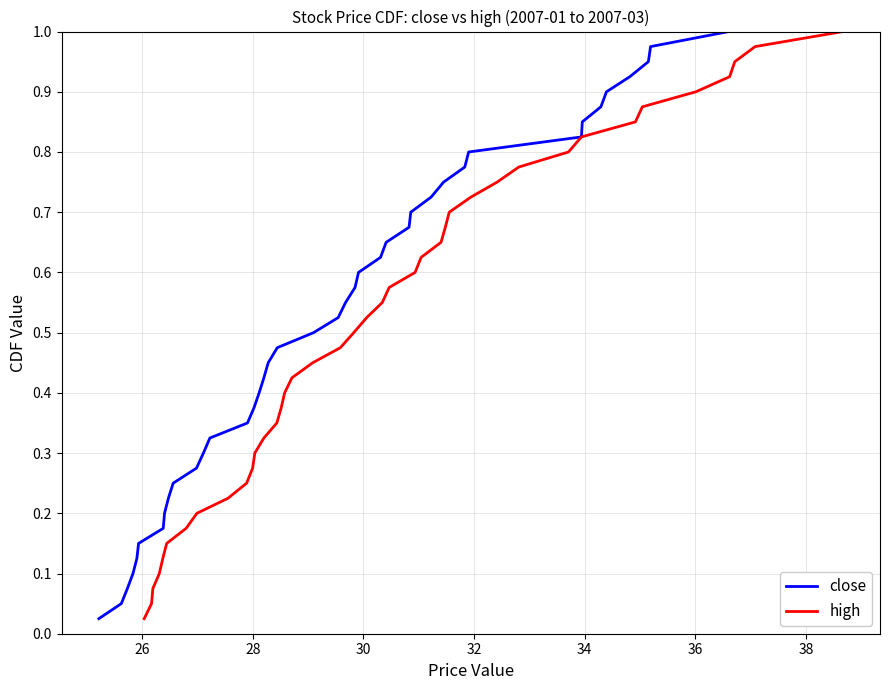

Is this an area chart (filled region under the line)?

No